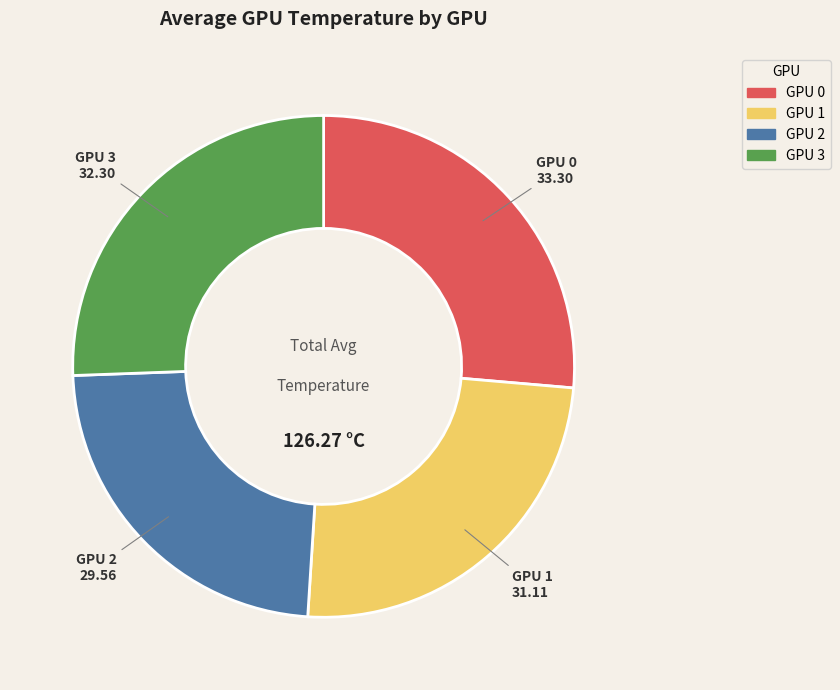

Between GPU 2 and GPU 1, which is larger?

GPU 1